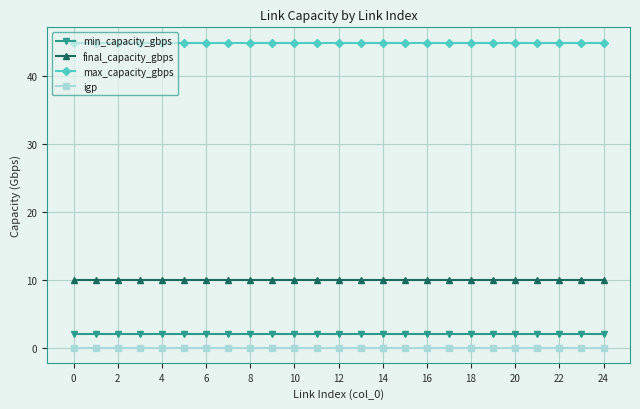

True or false: max_capacity_gbps and igp cross at least once.

False